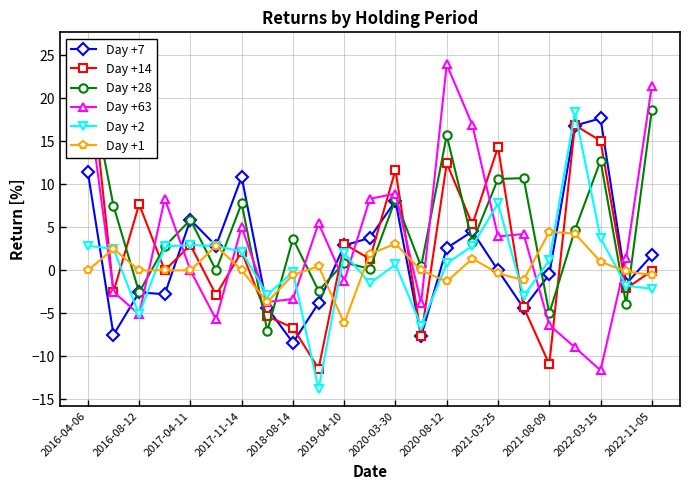

Where is the first local minimum for Day +2?

2016-08-12